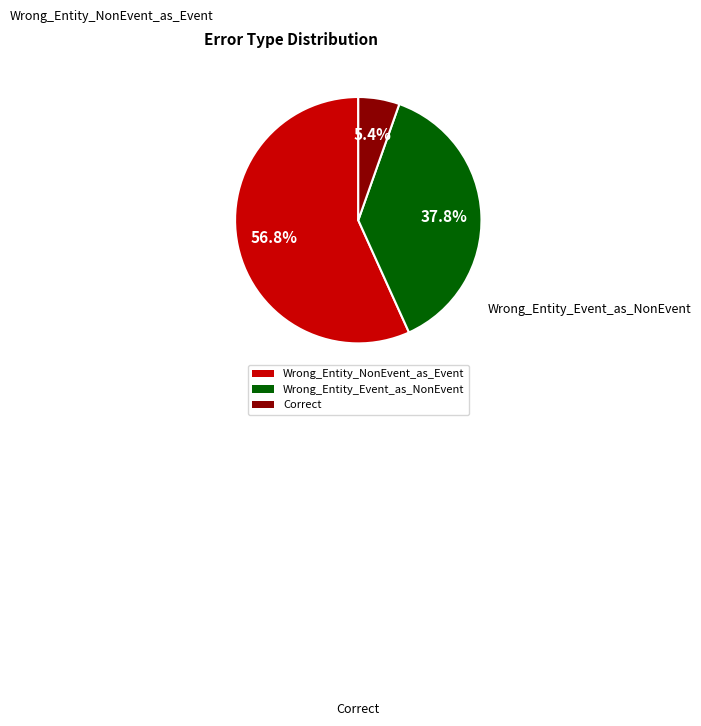

Which has a higher value, Wrong_Entity_Event_as_NonEvent or Wrong_Entity_NonEvent_as_Event?

Wrong_Entity_NonEvent_as_Event